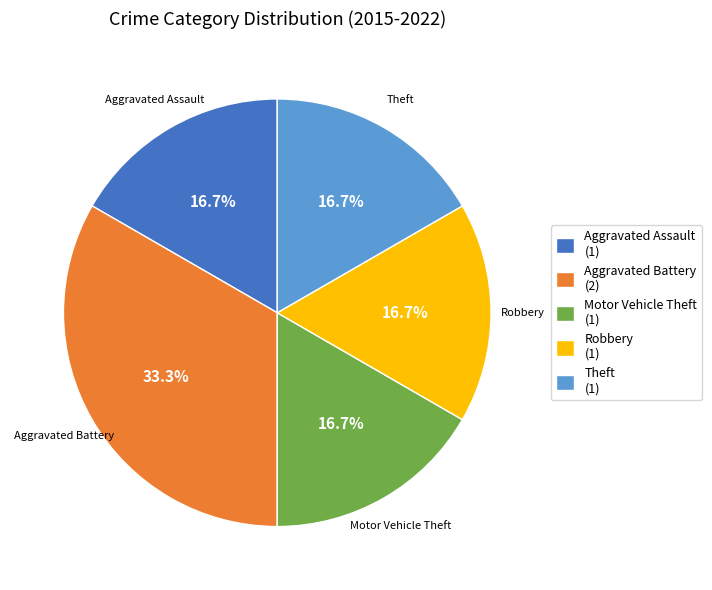

True or false: Theft accounts for 5% of the total.

False